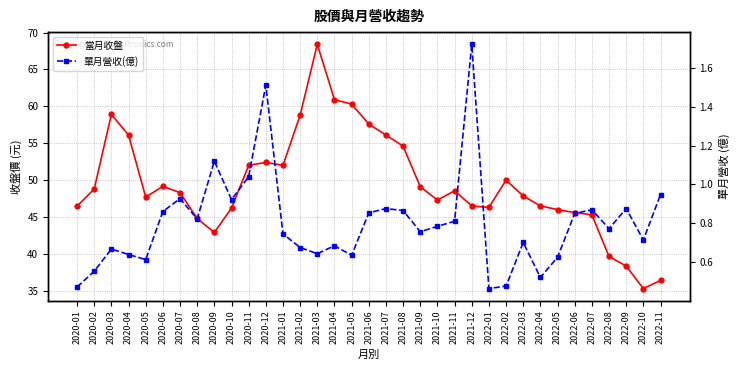

In 單月營收(億), how many points are lower than both neighbors (excluding endpoints)?

10